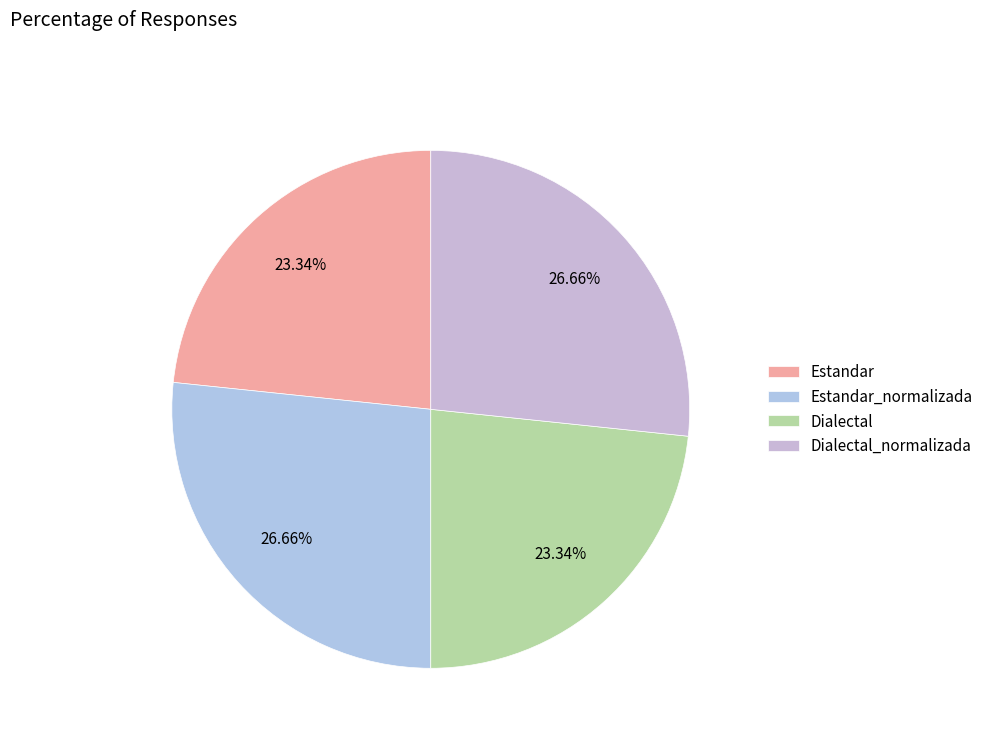

To the nearest percent, what percentage of the pie is Dialectal?

23%